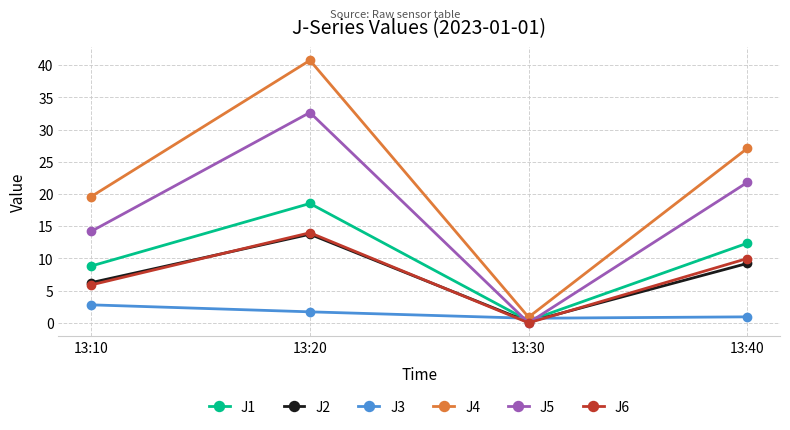

Which label corresponds to the smallest value in the chart?

13:30